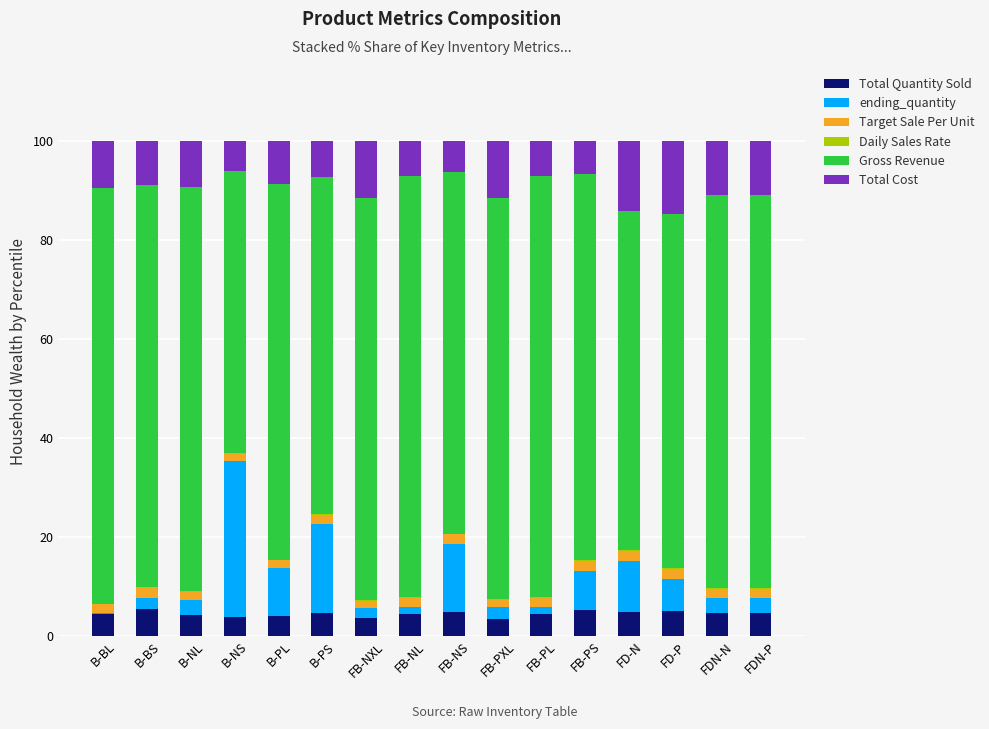

The Total Quantity Sold series shows 4.5 at FB-PL. True or false?

True